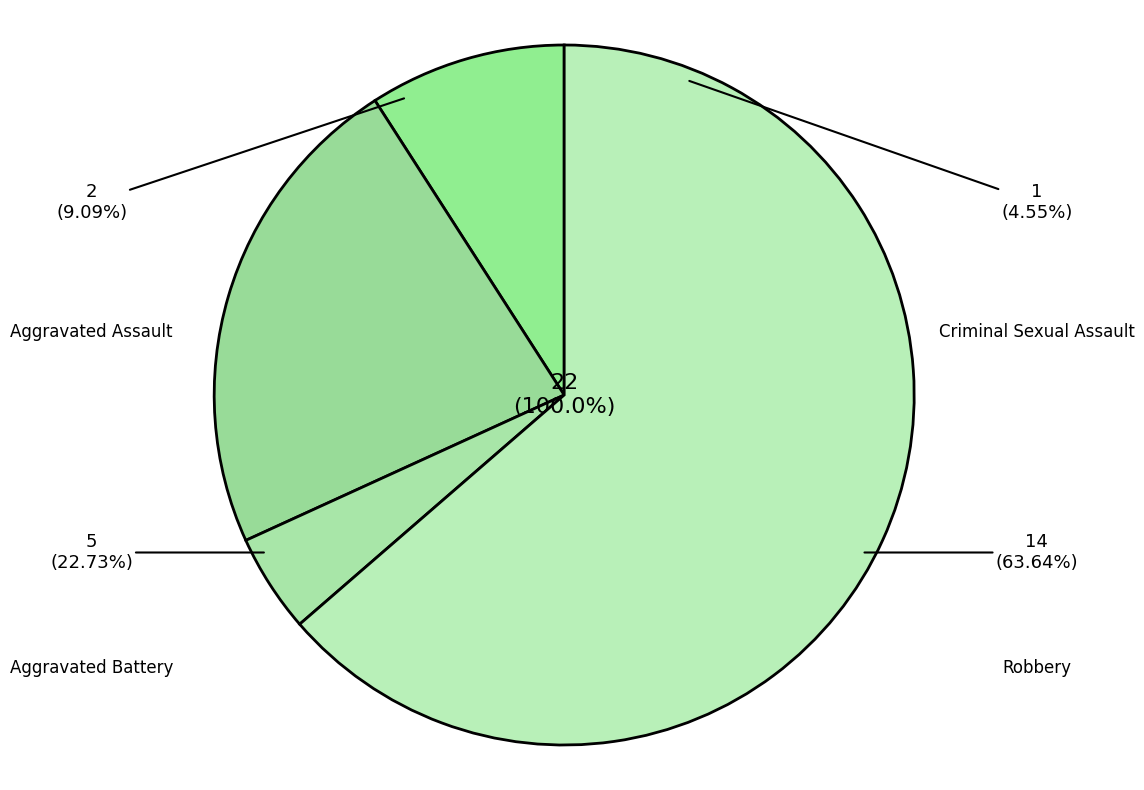

Rank the categories by value from lowest to highest.

Criminal Sexual Assault, Aggravated Assault, Aggravated Battery, Robbery